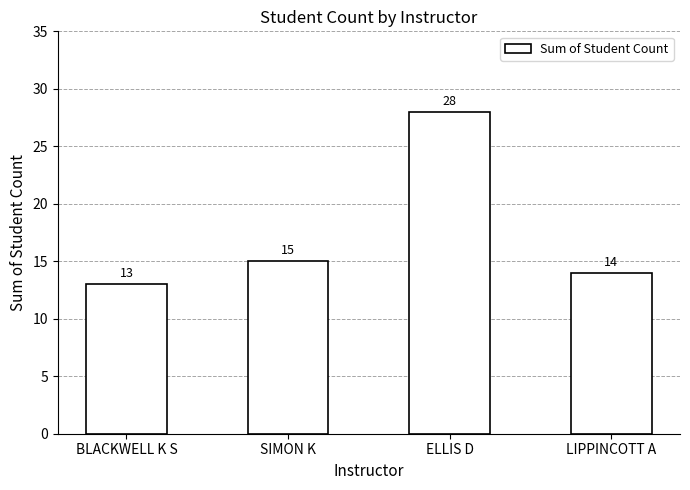

What position from the right is ELLIS D?

2